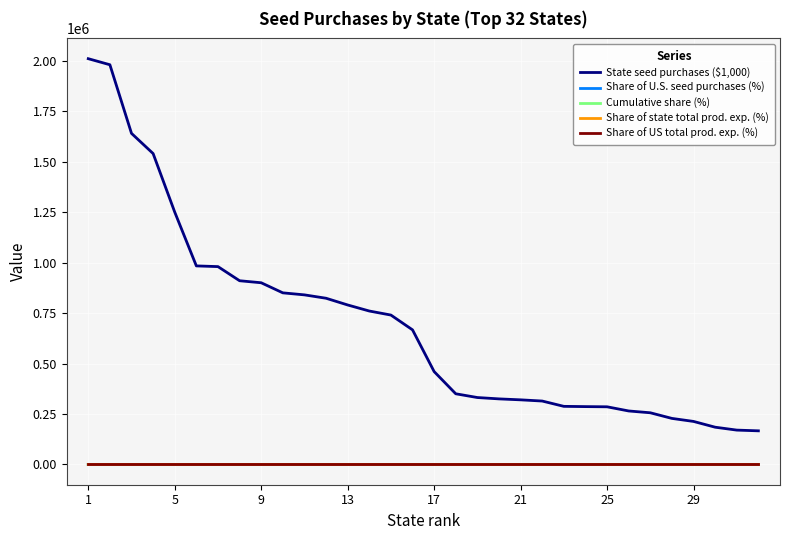

Which series has the largest total across all categories?

State seed purchases ($1,000)